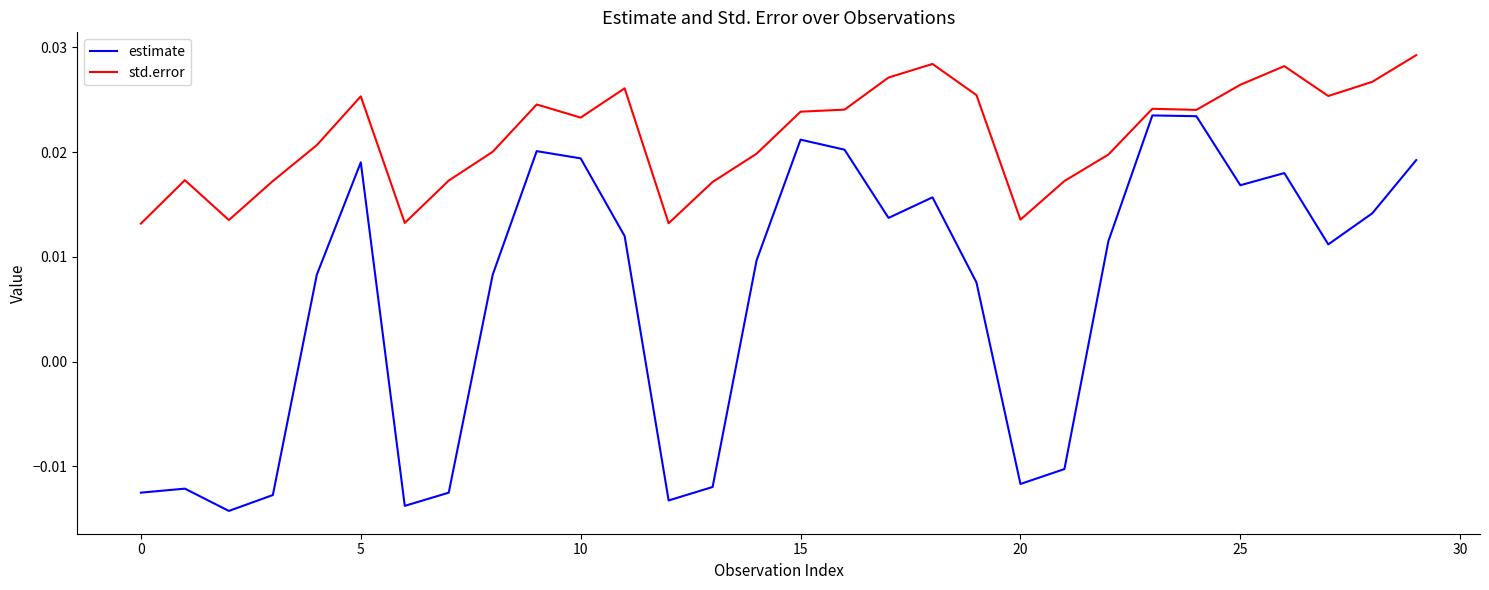

Which series has the largest total across all categories?

std.error